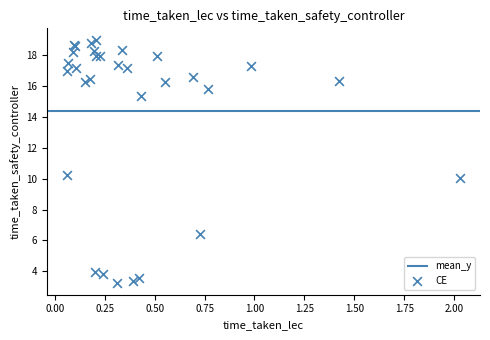

What Y value in the scatter plot is closest to 11?

10.3